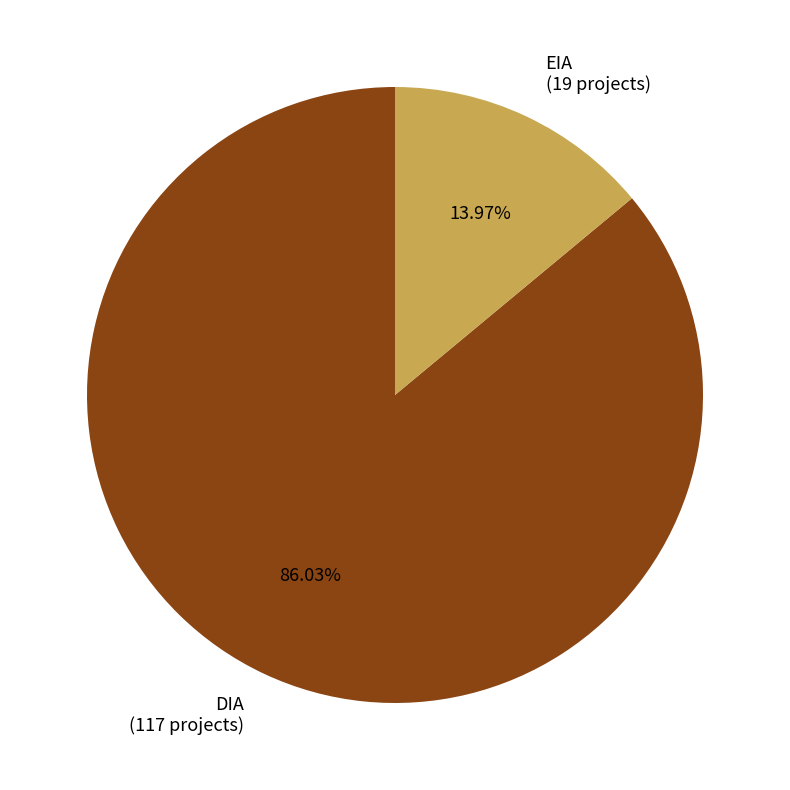

What is the largest slice in the pie chart?

DIA